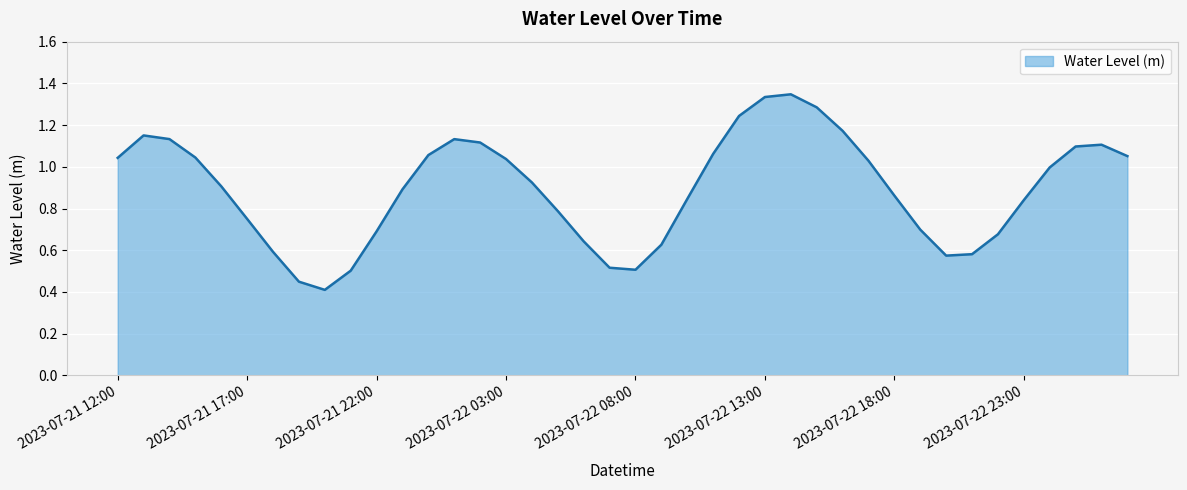

Rank the categories by value from highest to lowest.

2023-07-22 14:00, 2023-07-22 13:00, 2023-07-22 15:00, 2023-07-22 12:00, 2023-07-22 16:00, 2023-07-21 13:00, 2023-07-21 14:00, 2023-07-22 01:00, 2023-07-22 02:00, 2023-07-23 02:00, 2023-07-23 01:00, 2023-07-22 11:00, 2023-07-22 00:00, 2023-07-23 03:00, 2023-07-21 15:00, 2023-07-21 12:00, 2023-07-22 03:00, 2023-07-22 17:00, 2023-07-23 00:00, 2023-07-22 04:00, 2023-07-21 16:00, 2023-07-21 23:00, 2023-07-22 18:00, 2023-07-22 10:00, 2023-07-22 23:00, 2023-07-22 05:00, 2023-07-21 17:00, 2023-07-22 19:00, 2023-07-21 22:00, 2023-07-22 22:00, 2023-07-22 06:00, 2023-07-22 09:00, 2023-07-21 18:00, 2023-07-22 21:00, 2023-07-22 20:00, 2023-07-22 07:00, 2023-07-22 08:00, 2023-07-21 21:00, 2023-07-21 19:00, 2023-07-21 20:00